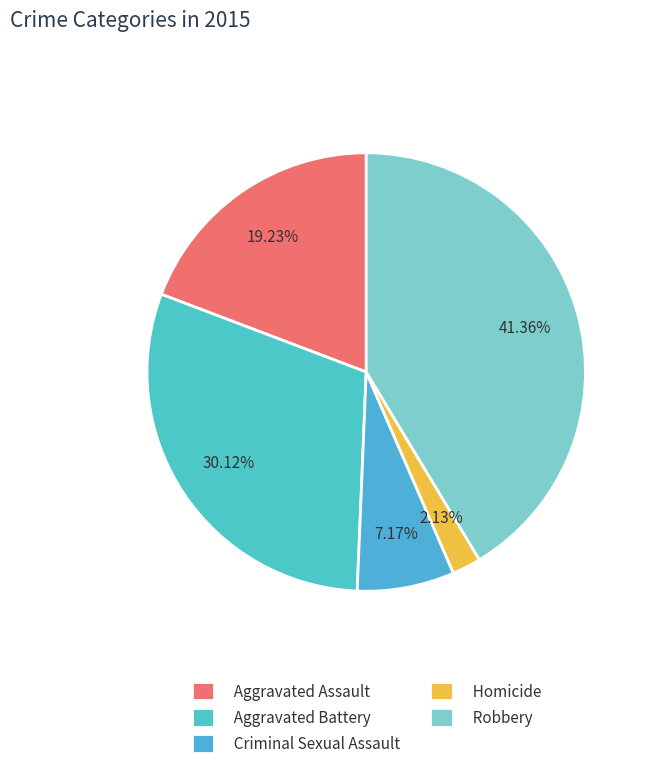

Is there any slice that represents more than half of the pie?

No